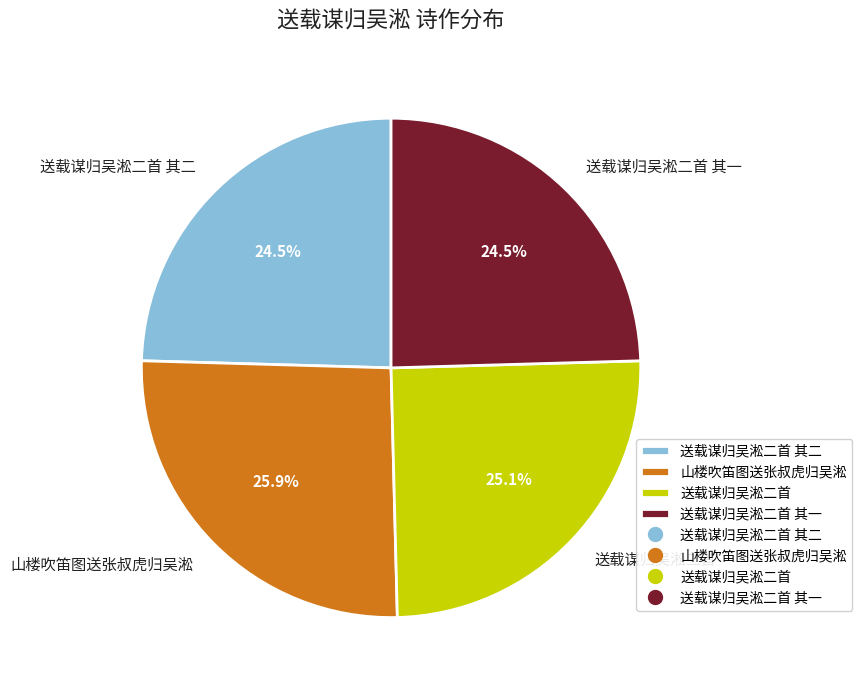

The 山楼吹笛图送张叔虎归吴淞 slice represents 11% of the pie. True or false?

False